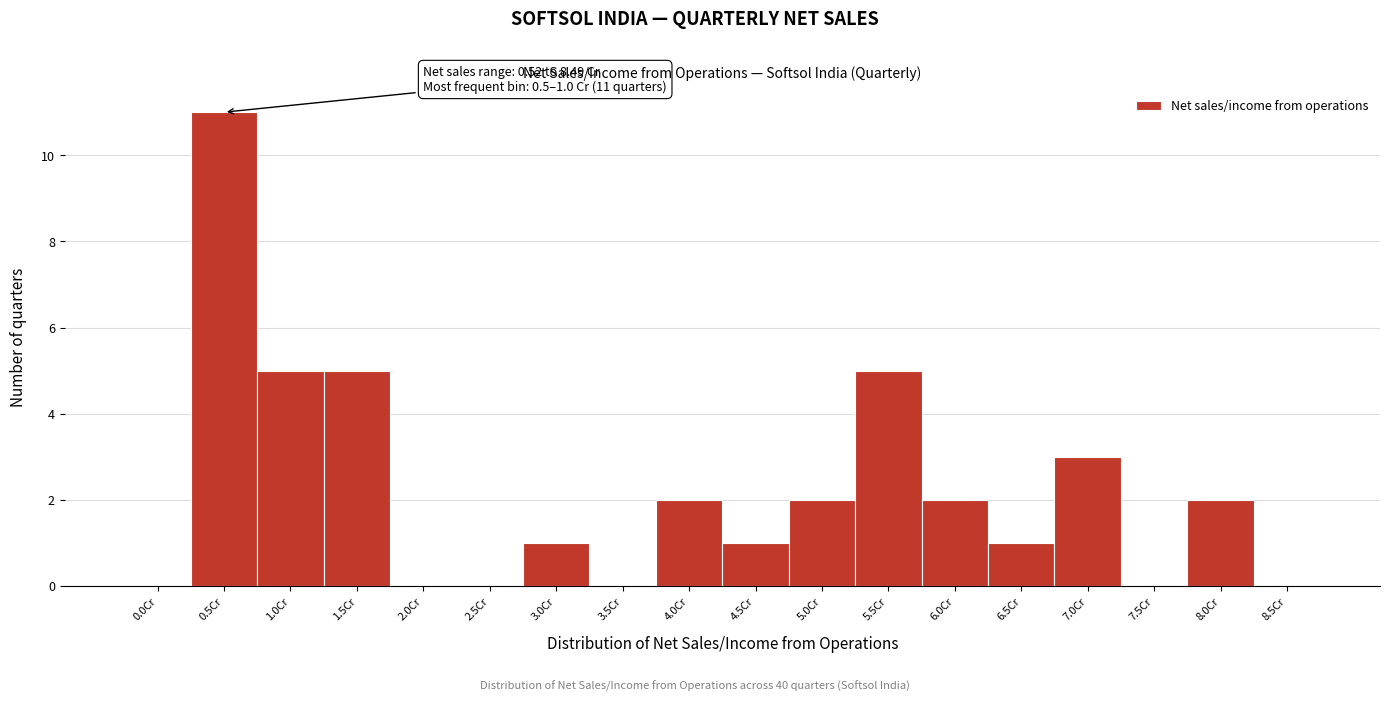

Reading right to left, what are all the values shown in this chart?

8.5Cr=0	8.0Cr=2	7.5Cr=0	7.0Cr=3	6.5Cr=1	6.0Cr=2	5.5Cr=5	5.0Cr=2	4.5Cr=1	4.0Cr=2	3.5Cr=0	3.0Cr=1	2.5Cr=0	2.0Cr=0	1.5Cr=5	1.0Cr=5	0.5Cr=11	0.0Cr=0